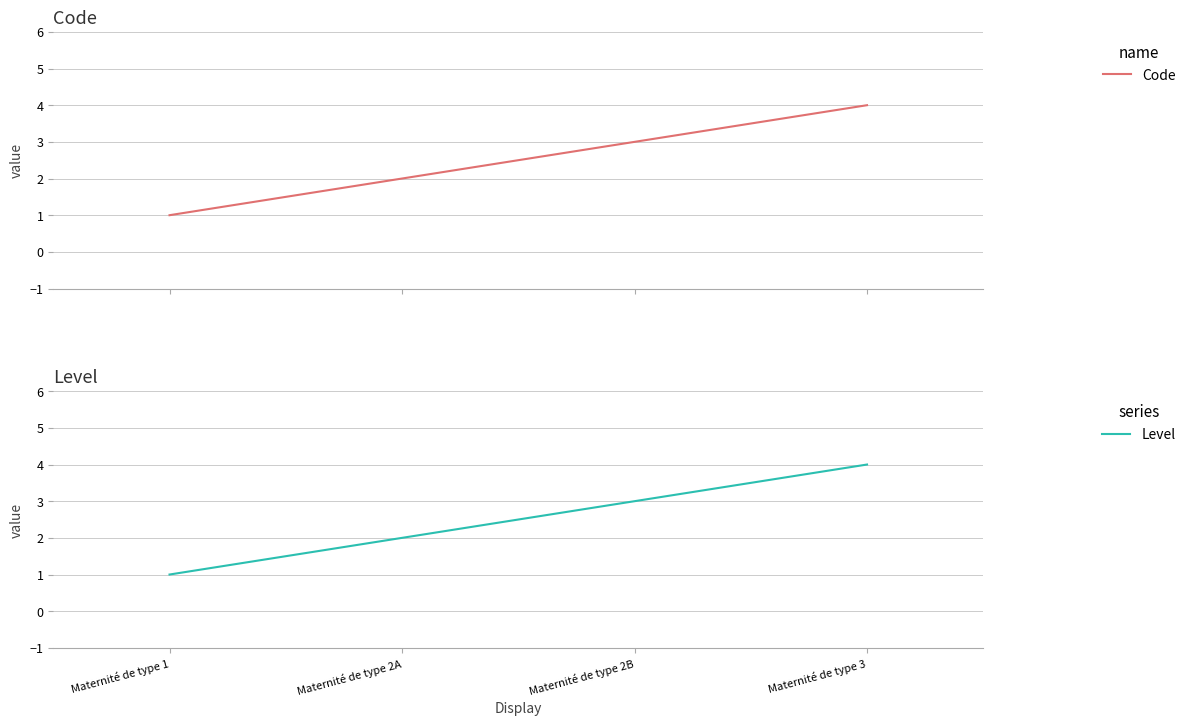

How many categories are shown in the chart?

4